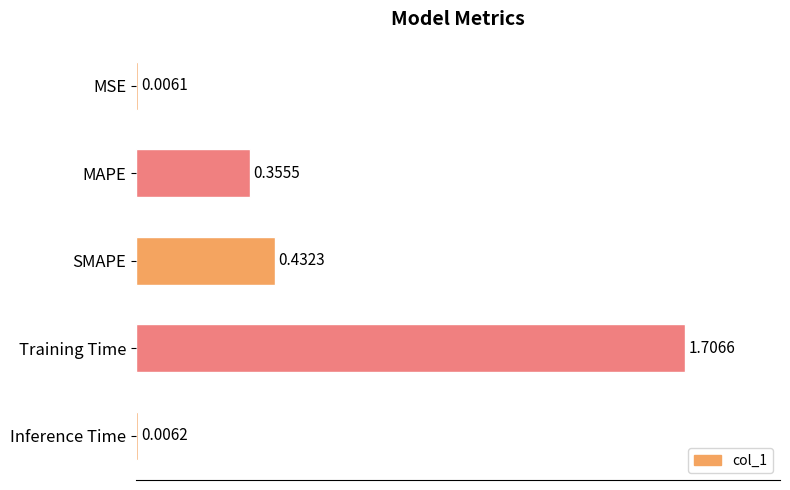

What is the label of the 3rd bar from the top?

SMAPE